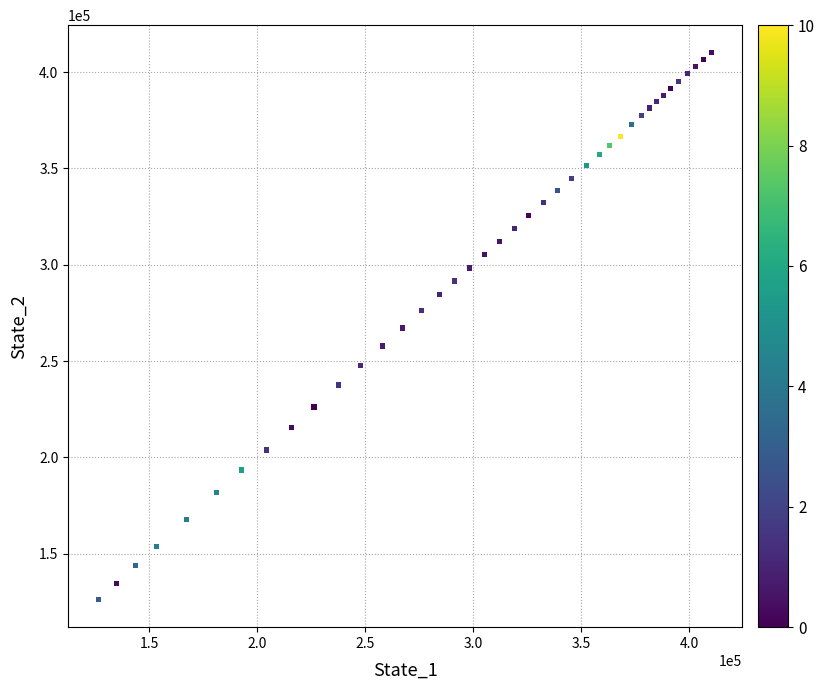

What is the range of X values (max minus min)?

283582.5